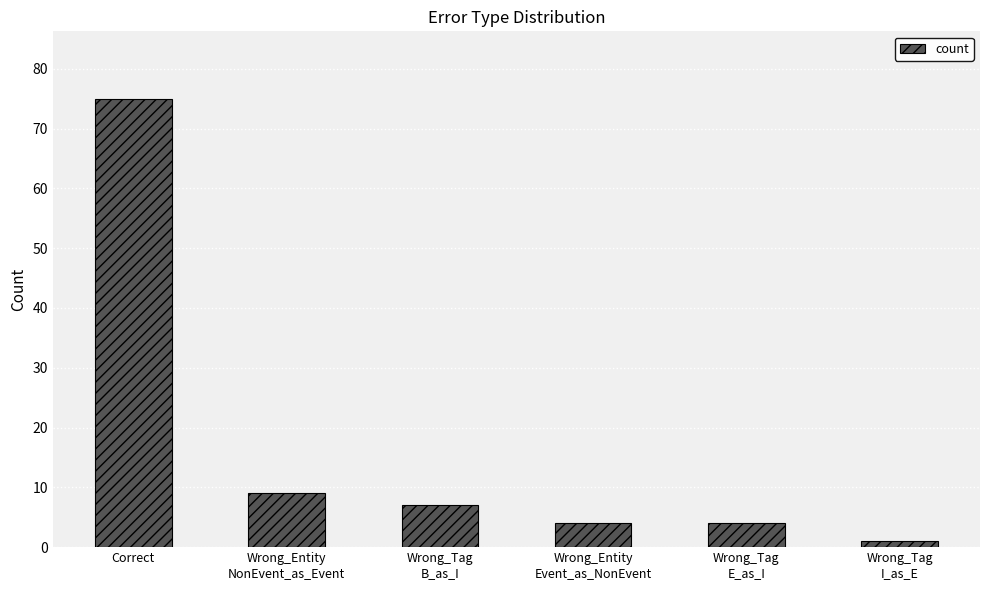

The value at Wrong_Entity
NonEvent_as_Event is 9. True or false?

True